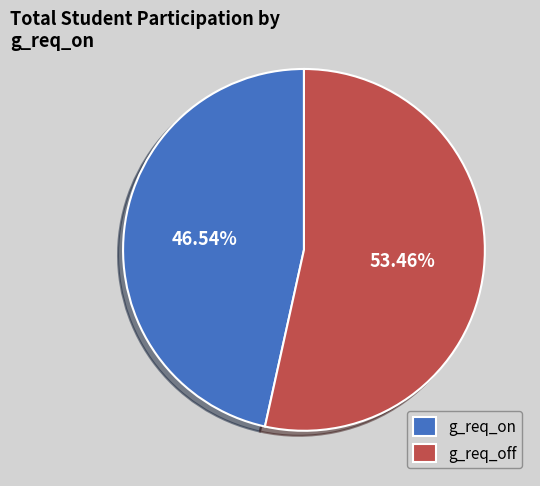

Which slice is the largest?

g_req_off